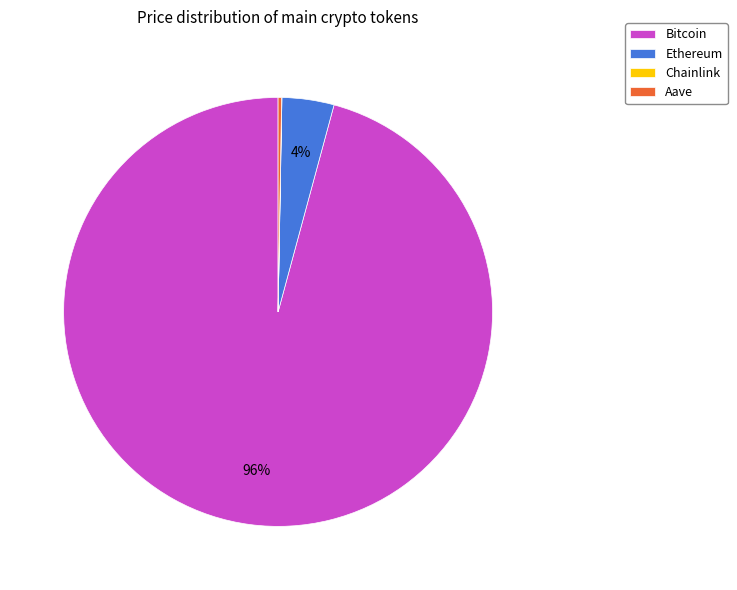

Does Bitcoin represent more than half of the total?

Yes